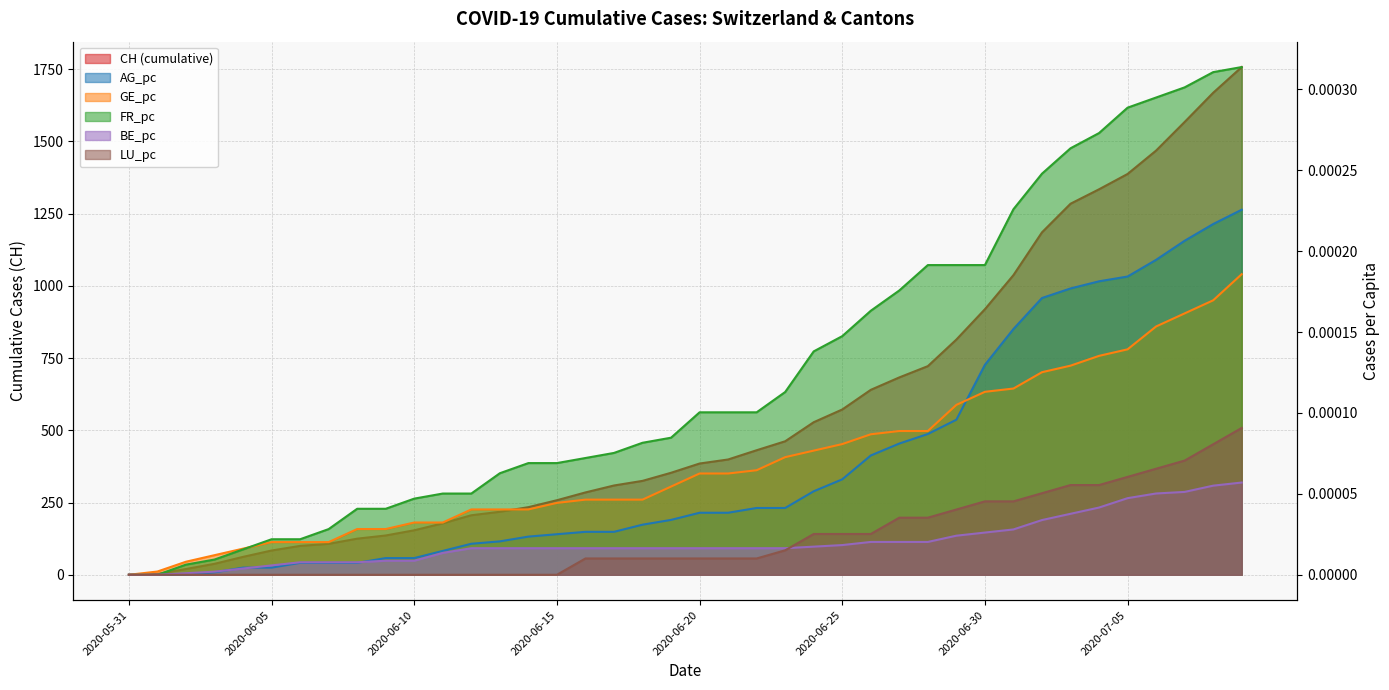

The value of FR_pc at 2020-07-07 is 0.0. True or false?

True